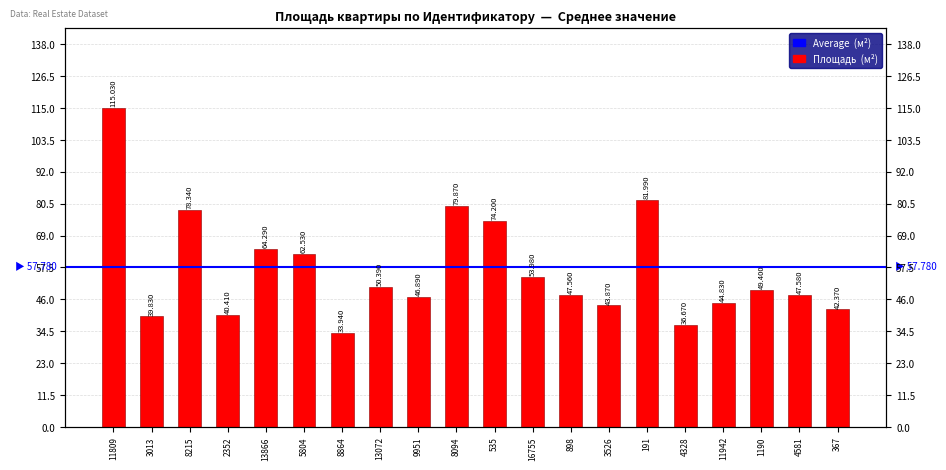

What is the maximum value shown in the chart?

115.0